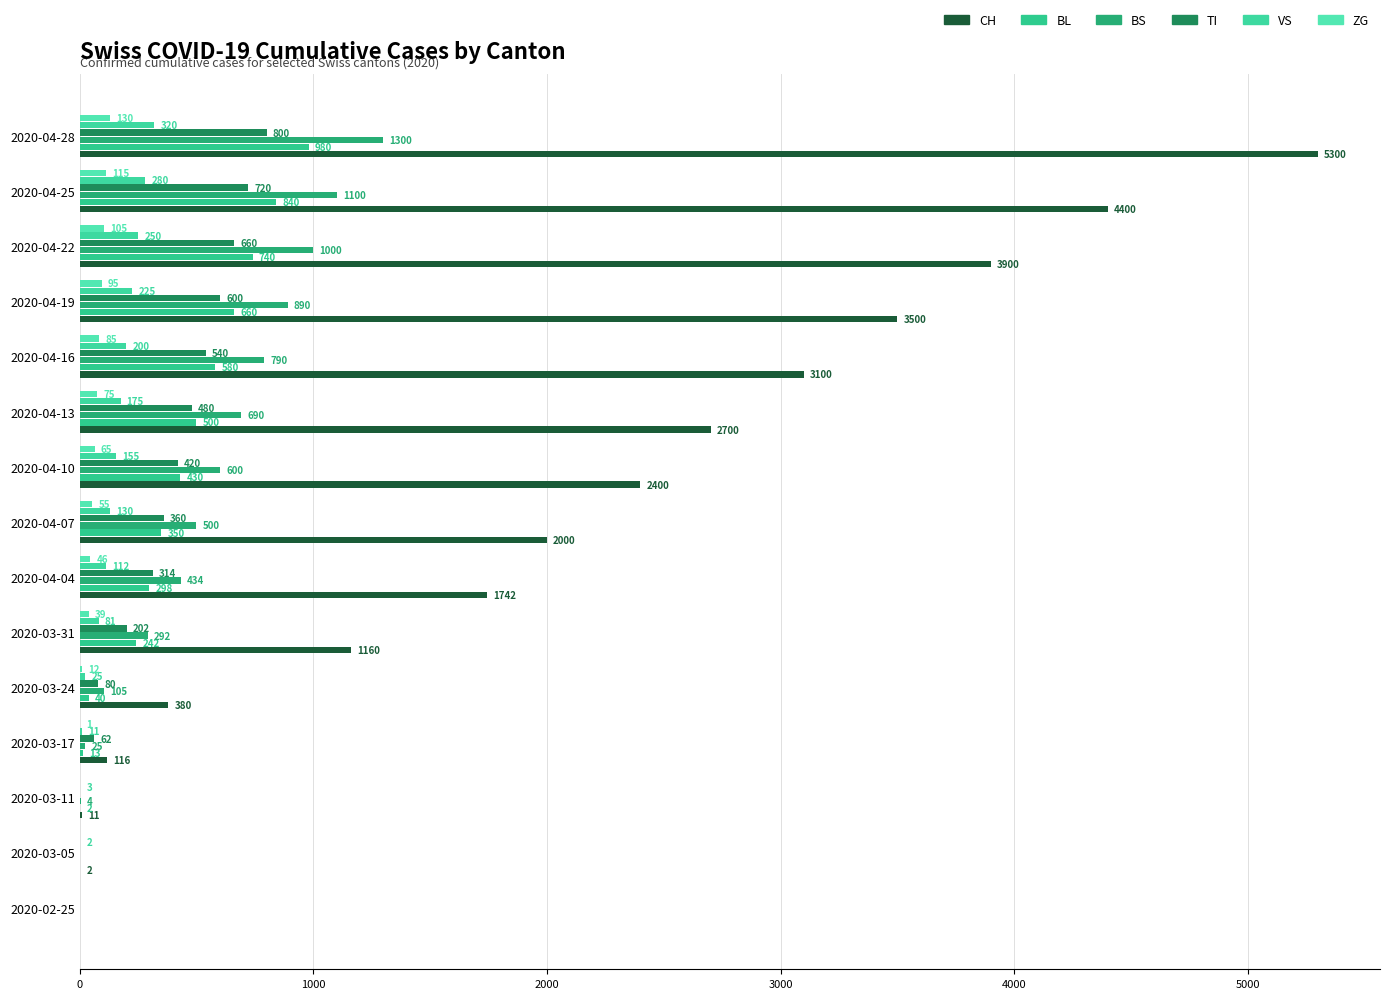

How many data points does each series have?

15